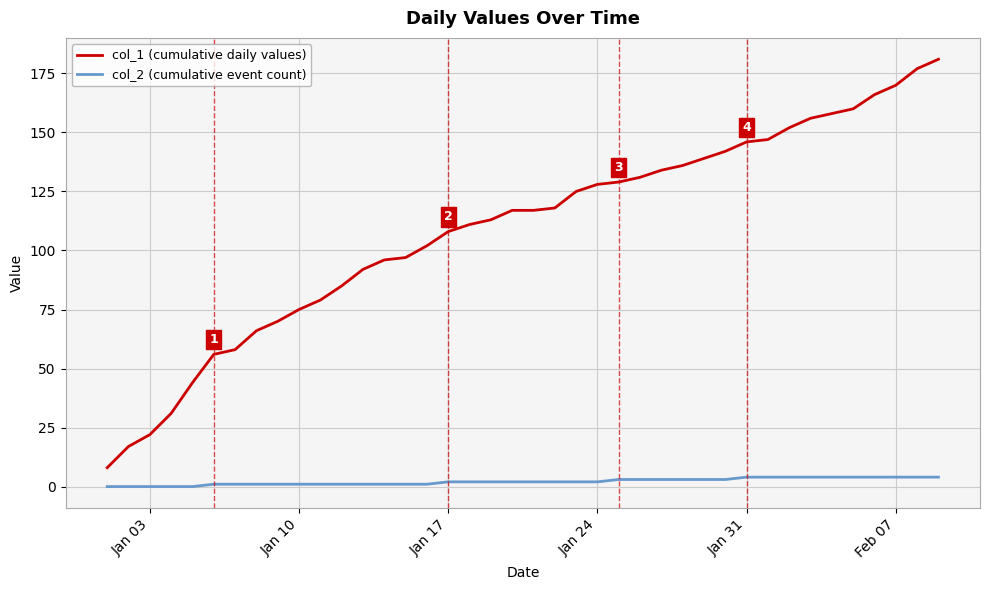

List the series in order of their peak value, lowest first.

col_2 (cumulative event count), col_1 (cumulative daily values)